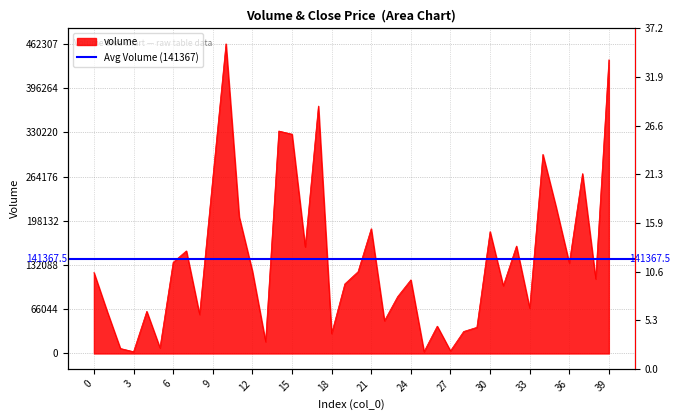

How many lines are shown in the chart?

1